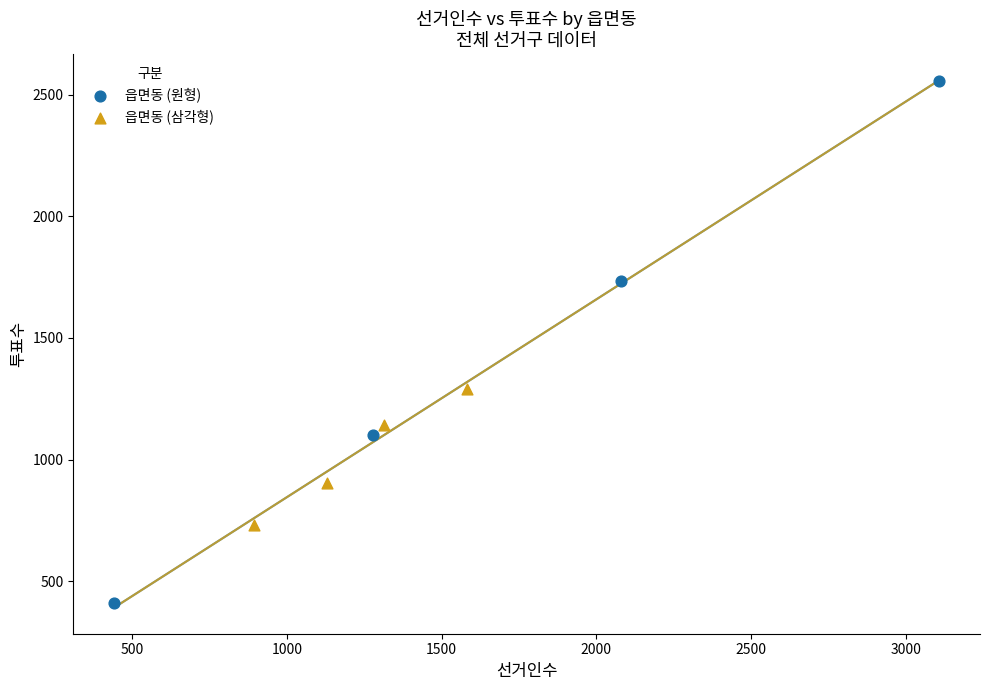

What are all the series names shown in the legend?

읍면동 (원형), 읍면동 (삼각형)